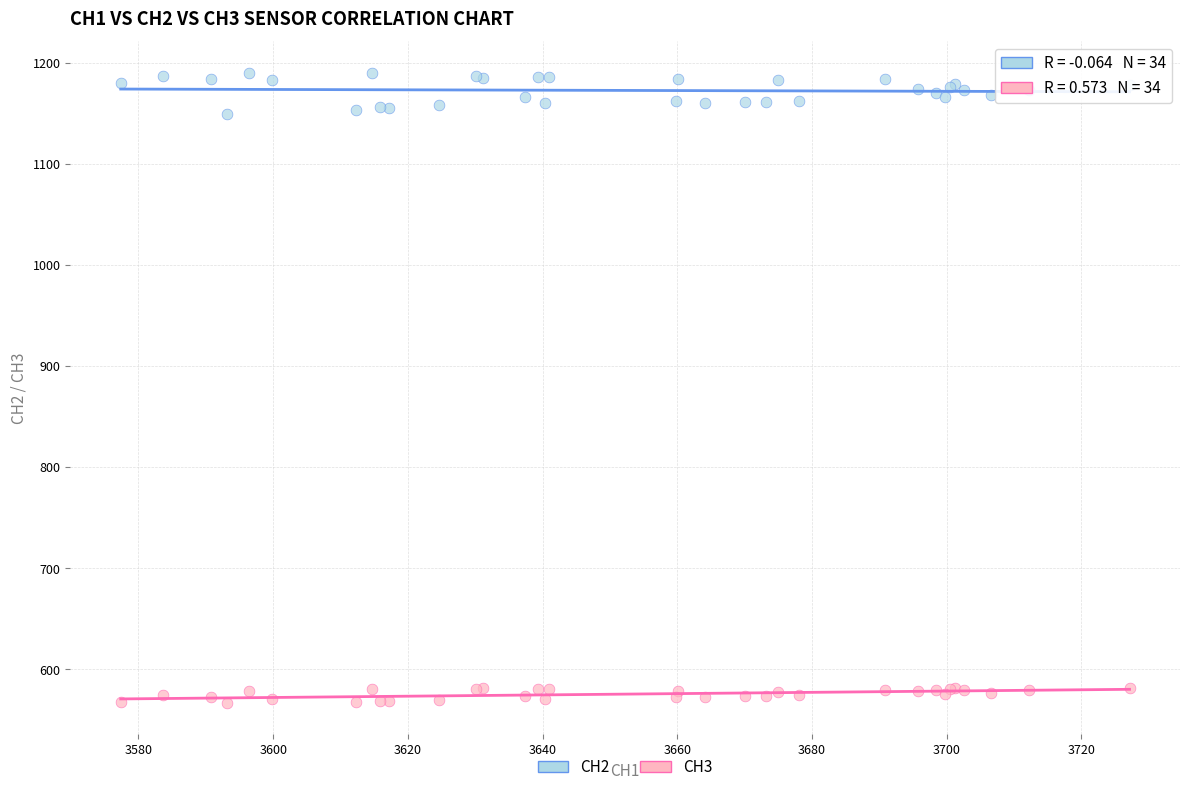

Which series contains the highest Y value?

CH2